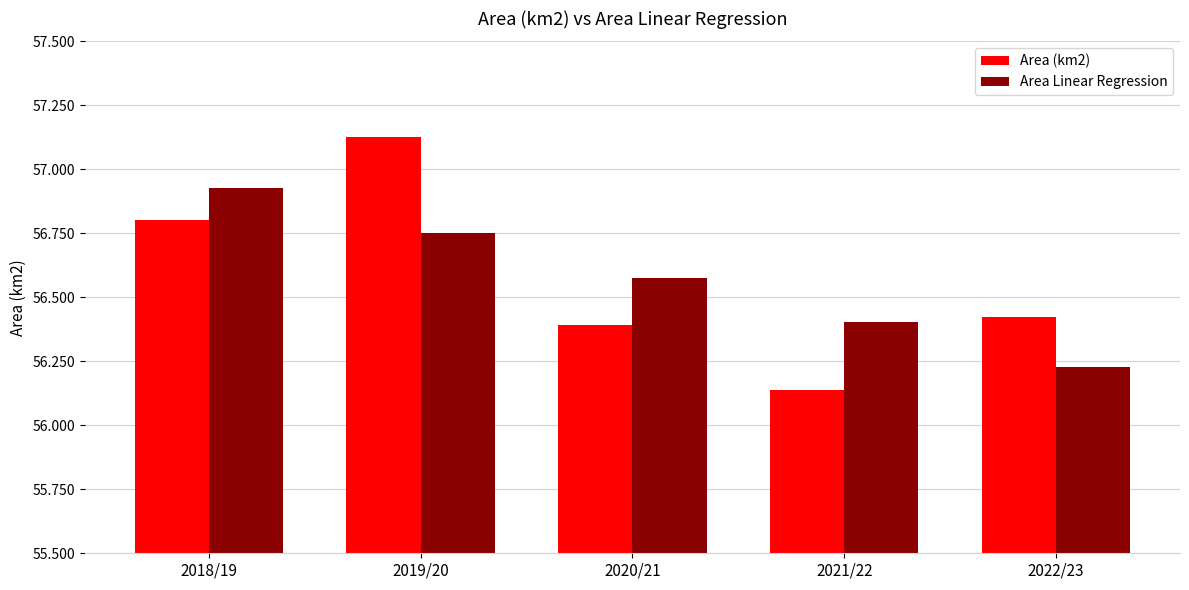

Which series changed the most between 2018/19 and 2019/20?

Area (km2)